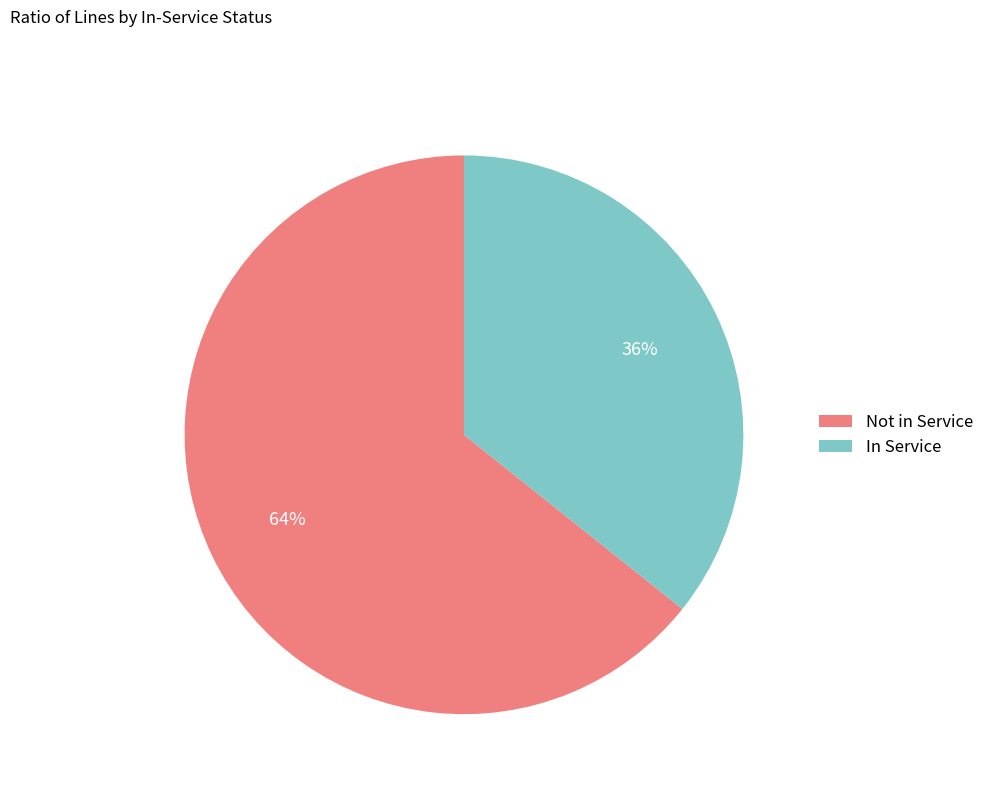

To the nearest percent, what is the average slice percentage?

50%